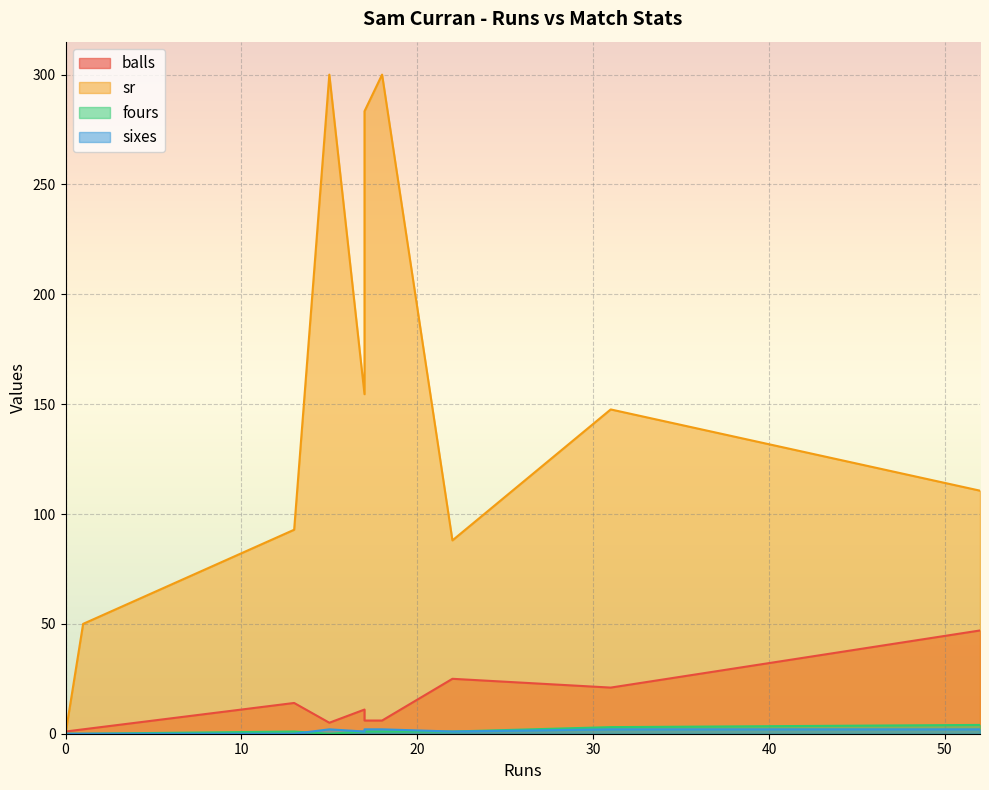

What is the maximum value for balls?

47.0